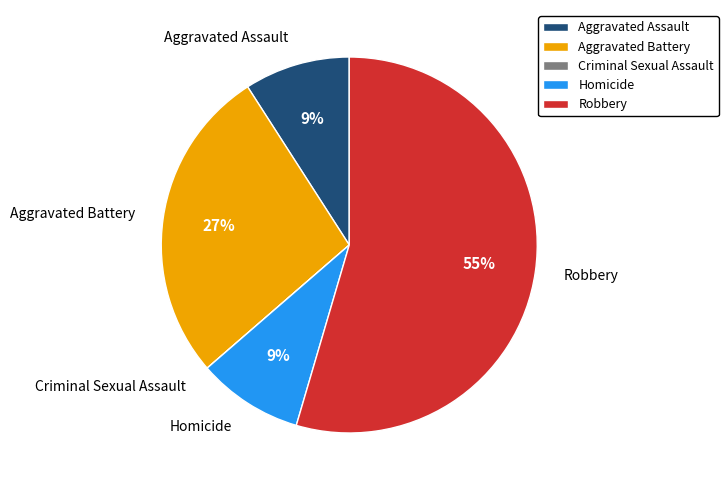

What is the largest slice in the pie chart?

Robbery